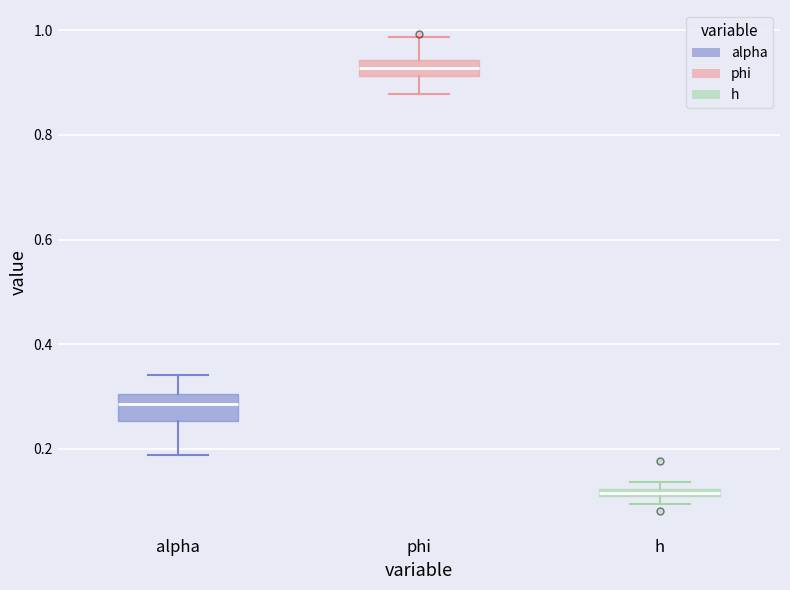

Which box's median line is the highest?

phi